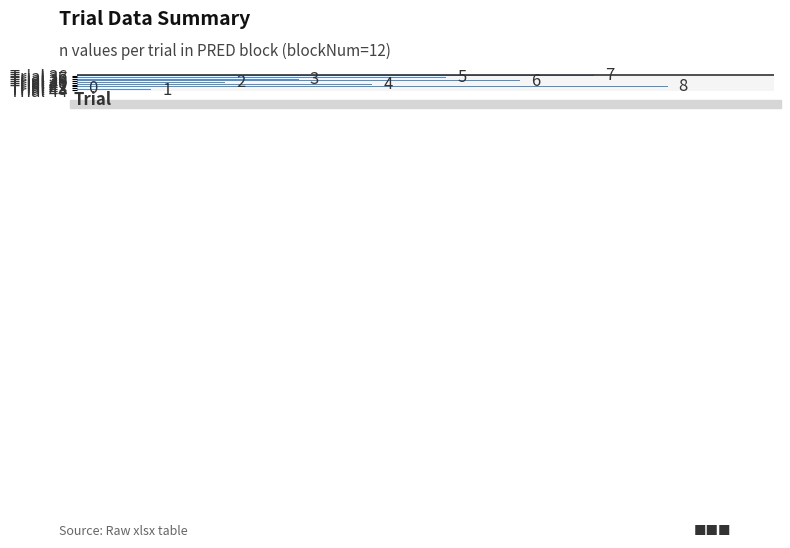

What is the greatest value displayed?

8